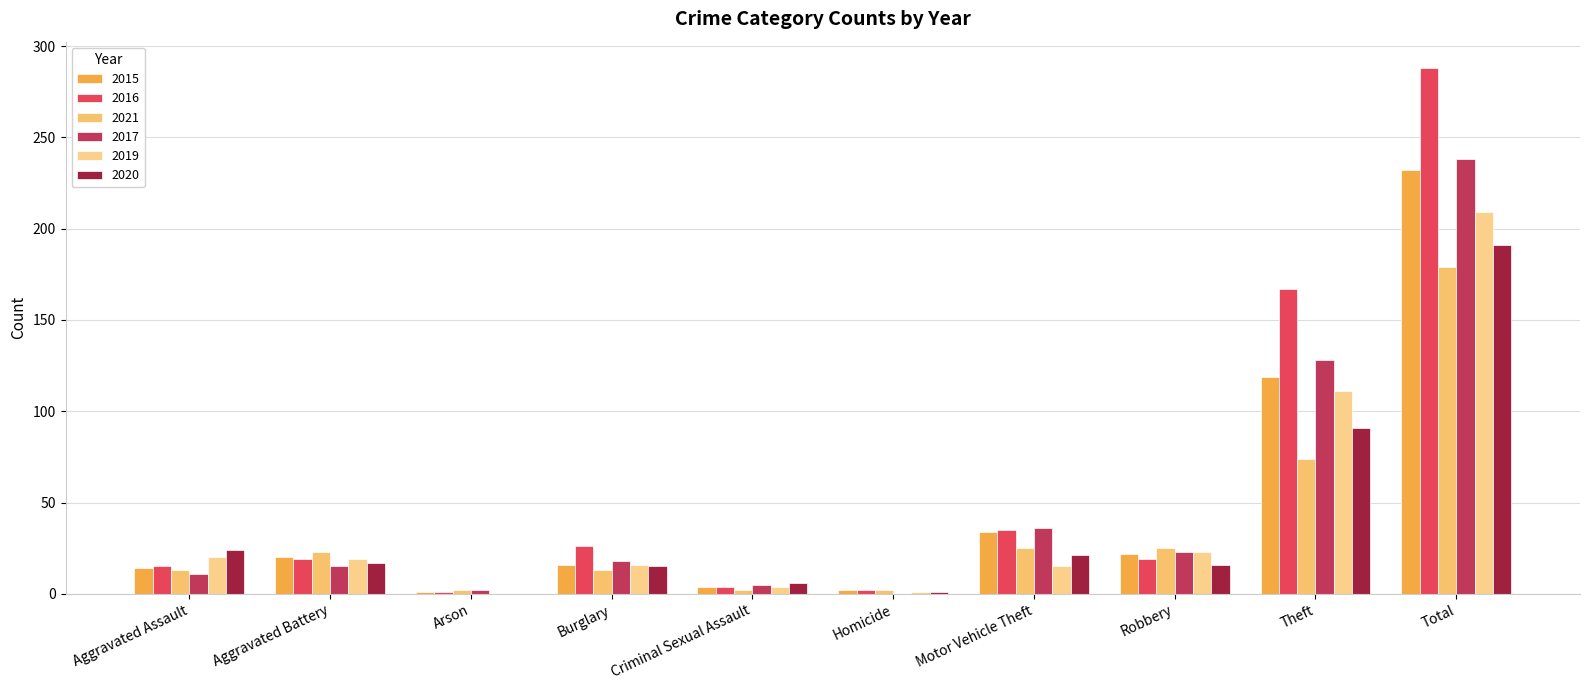

What is the minimum value for 2016?

1